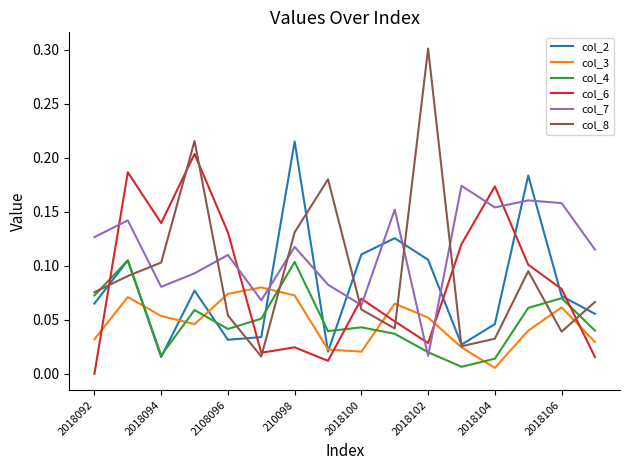

Which series has the largest range (max minus min)?

col_8